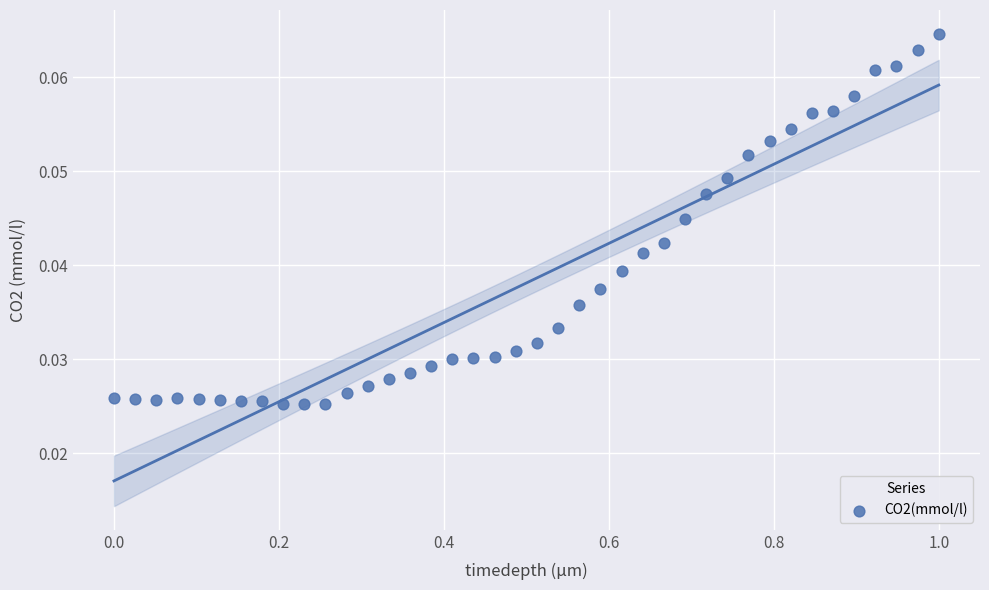

What is the range of X values (max minus min)?

1.0